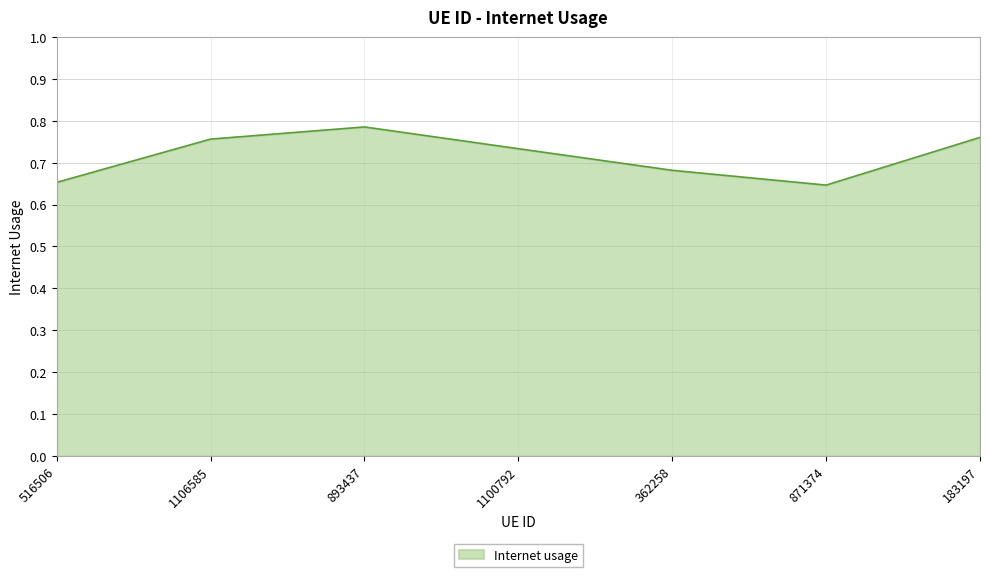

The value at 1100792 is 0.2. True or false?

False